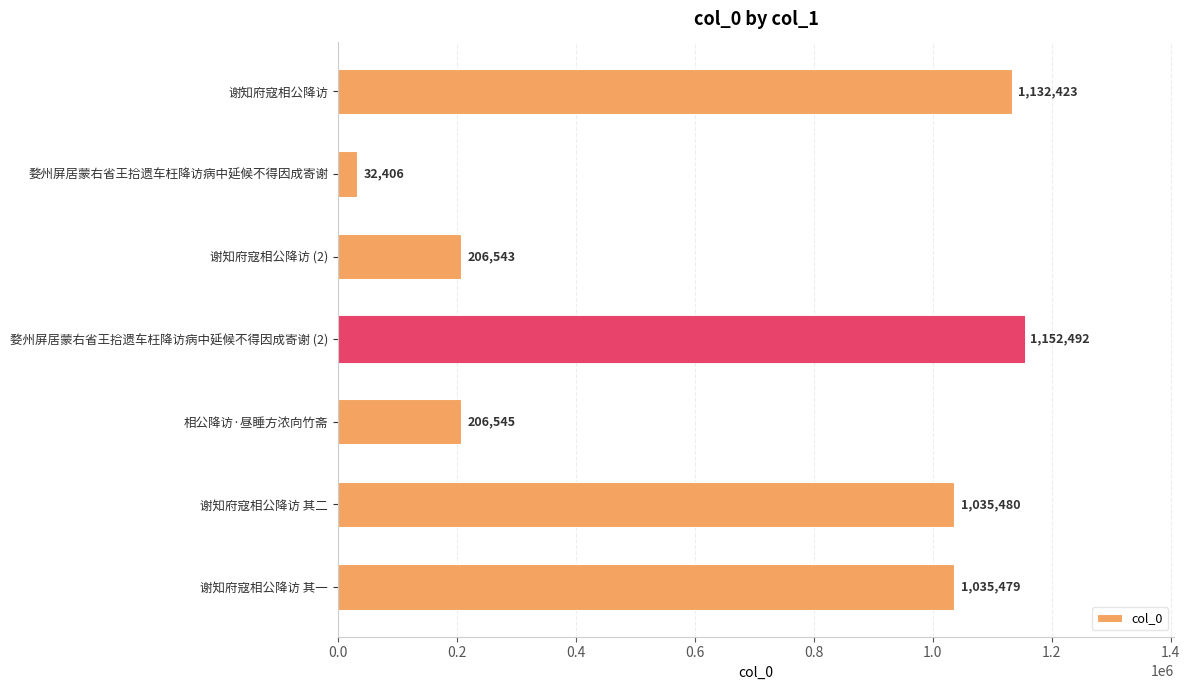

How many series are shown in this chart?

1